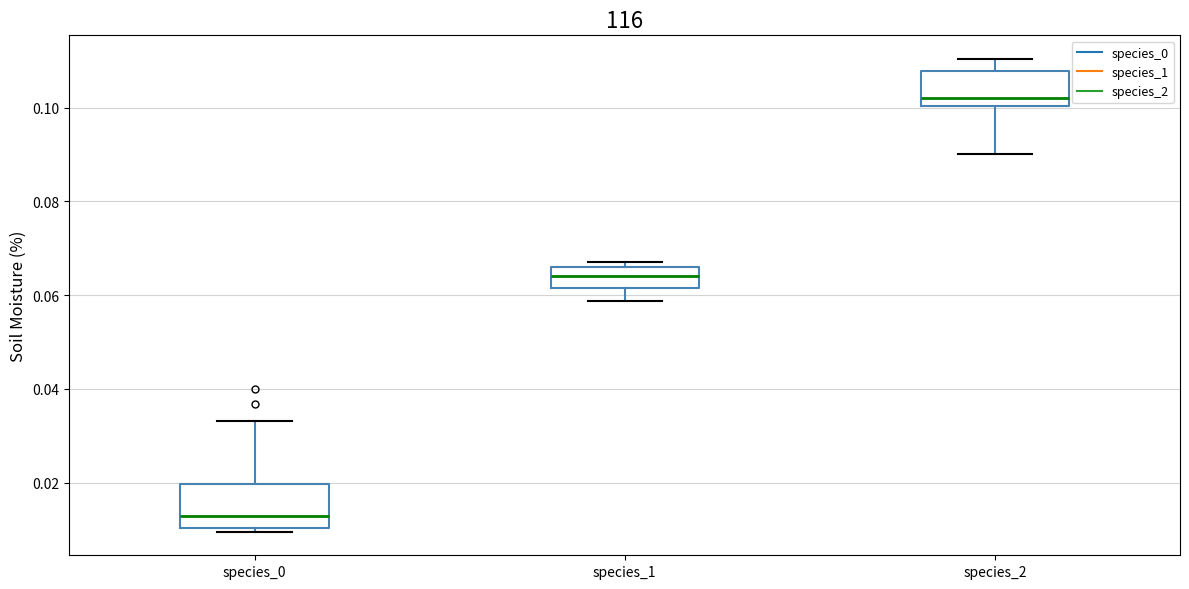

Where does the lower whisker of the box for species_1 end on the y-axis? The values are not printed on the chart, so give them approximately, as read against the axis.

0.058